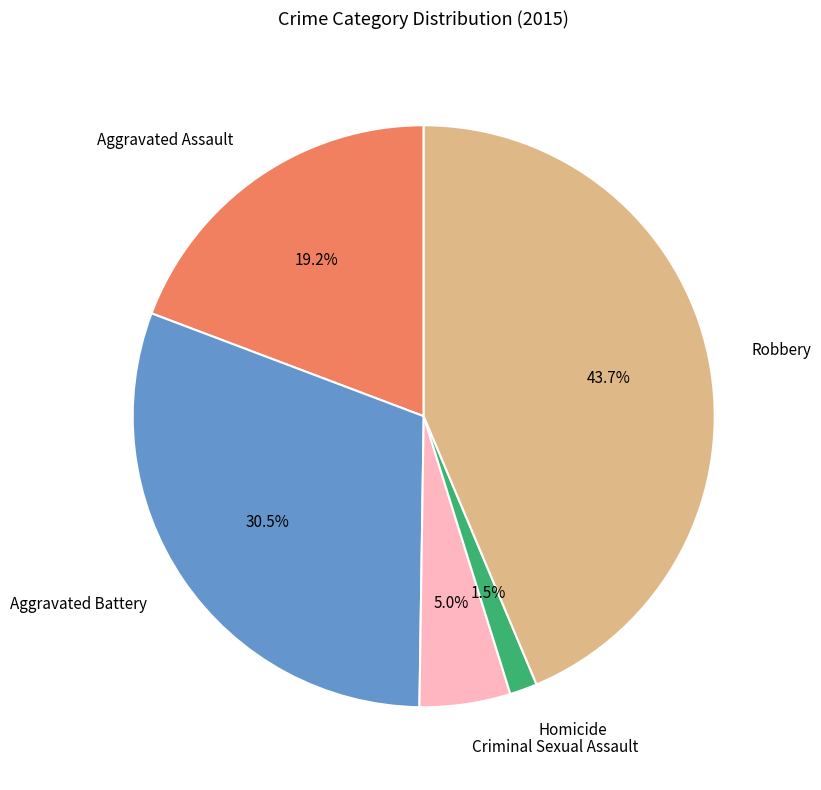

Is there a majority slice in this chart?

No